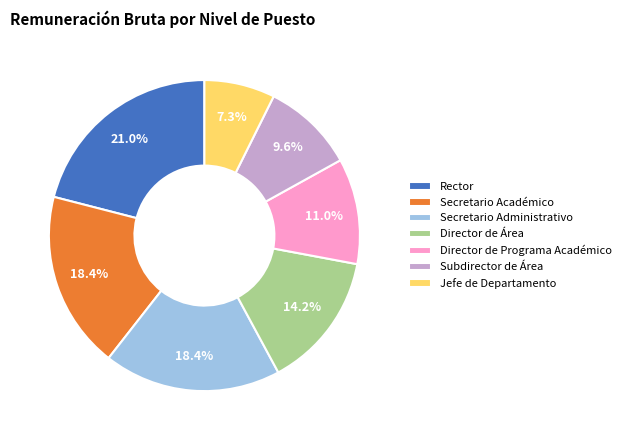

To the nearest percent, what is the combined percentage of Subdirector de Área and Secretario Administrativo?

28%